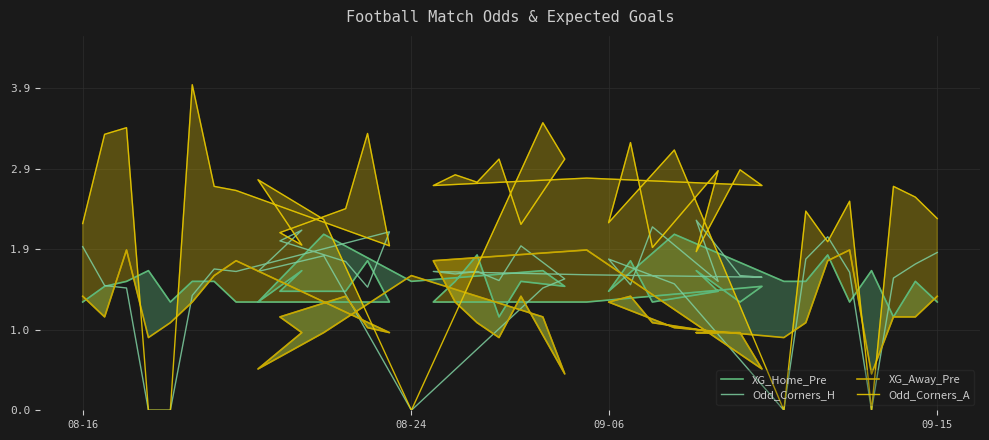

Which series has the largest total across all categories?

Odd_Corners_A